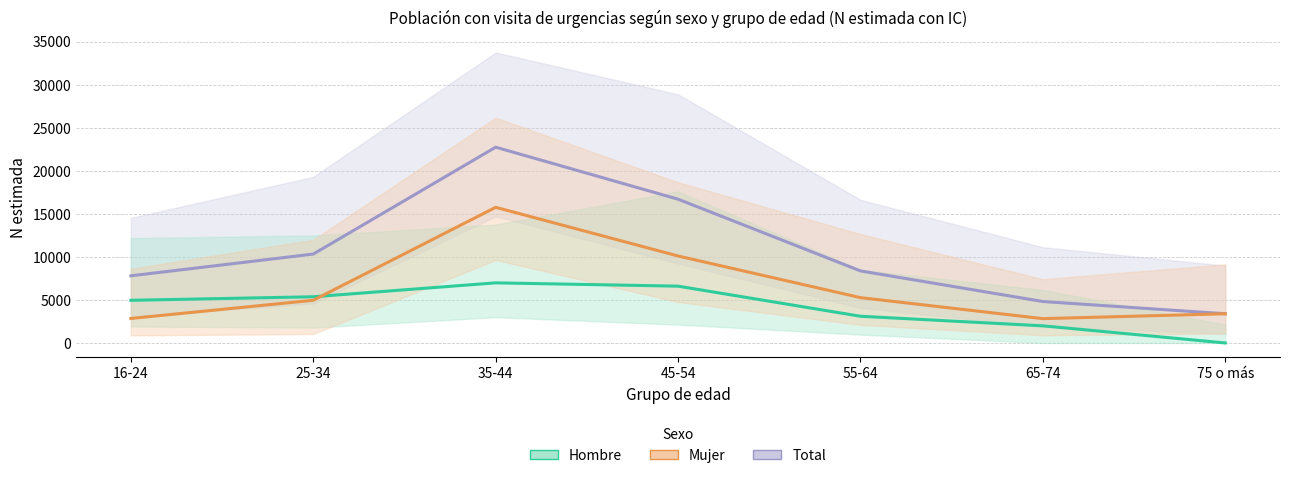

In Mujer, how many points are lower than both neighbors (excluding endpoints)?

1